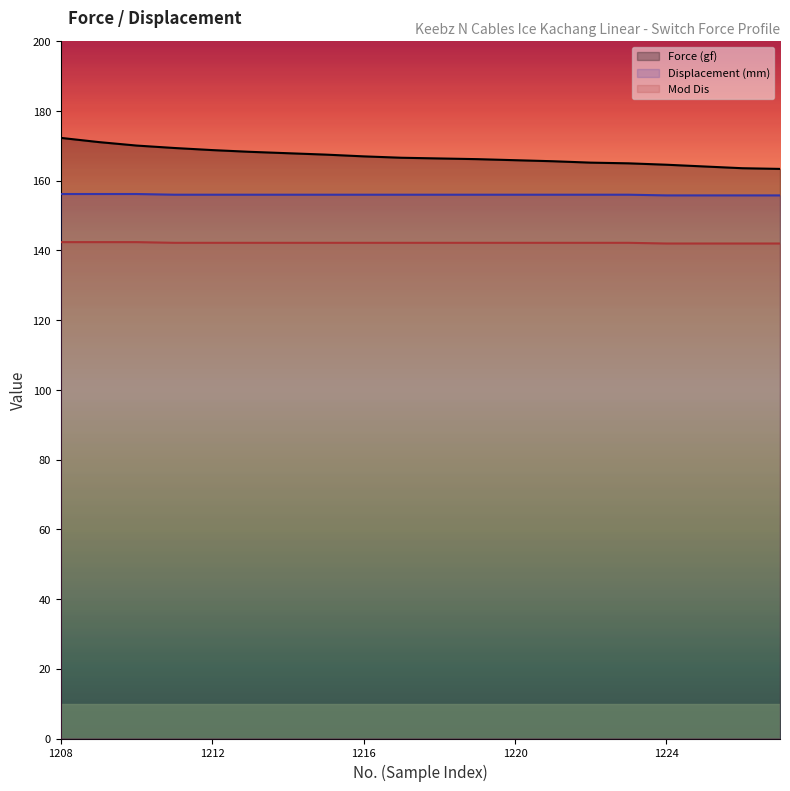

What is the difference between the maximum and minimum values in the Force (gf) series?

8.9